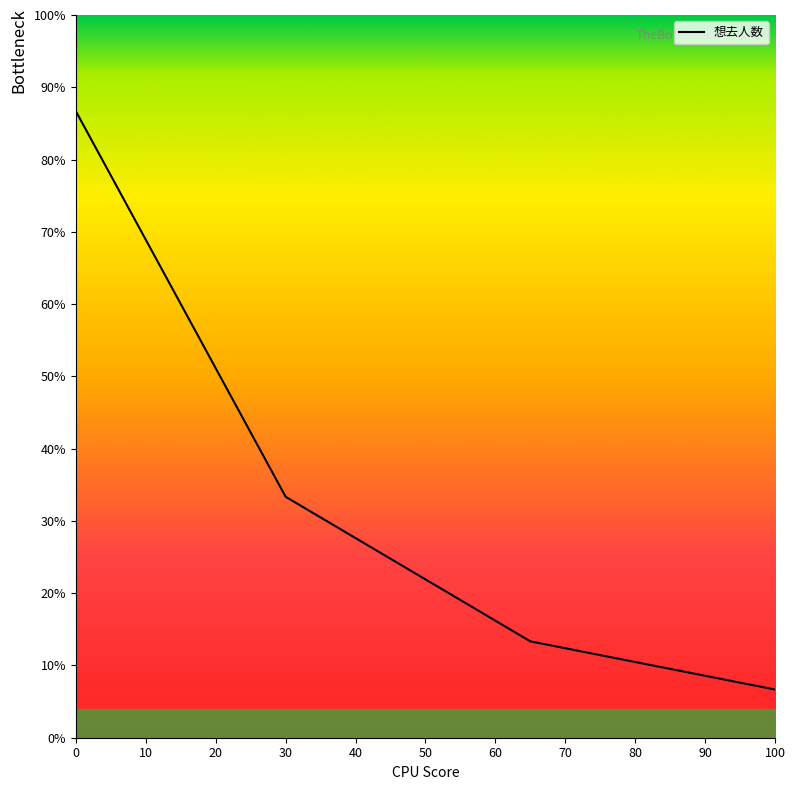

True or false: the data has more than 1 interior local peaks.

False